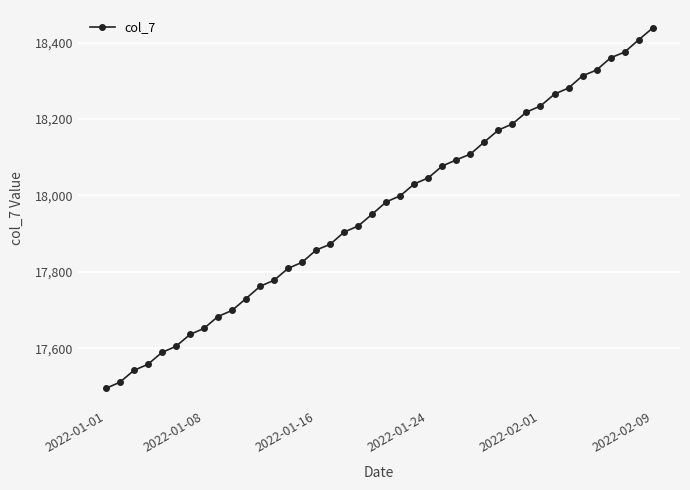

What is the minimum value shown in the chart?

17495